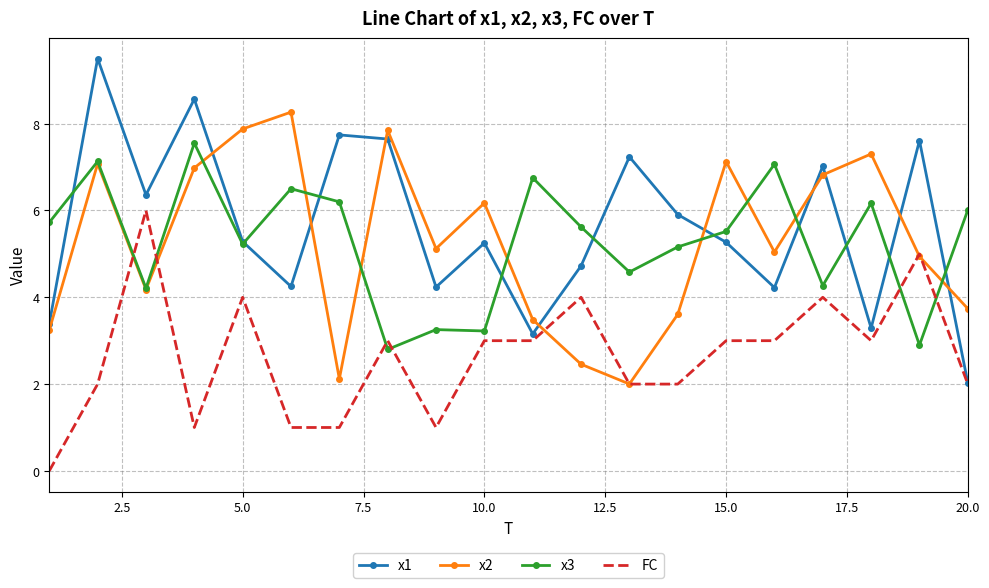

Which series has the widest spread of values?

x1